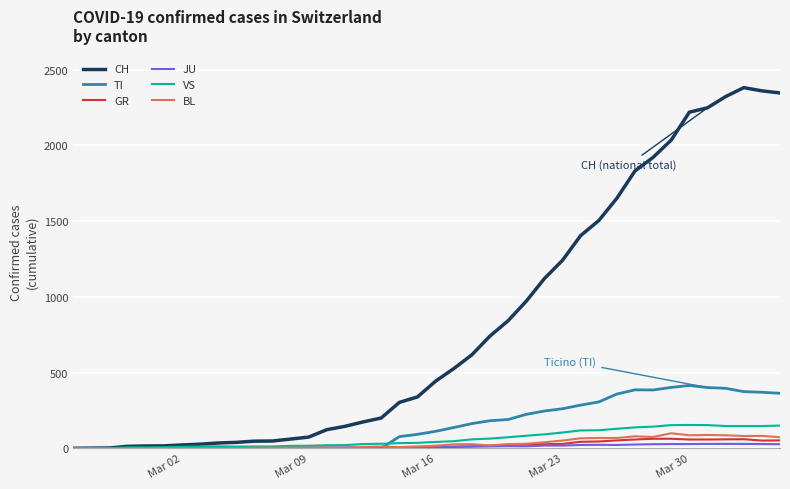

Which series has the widest spread of values?

CH